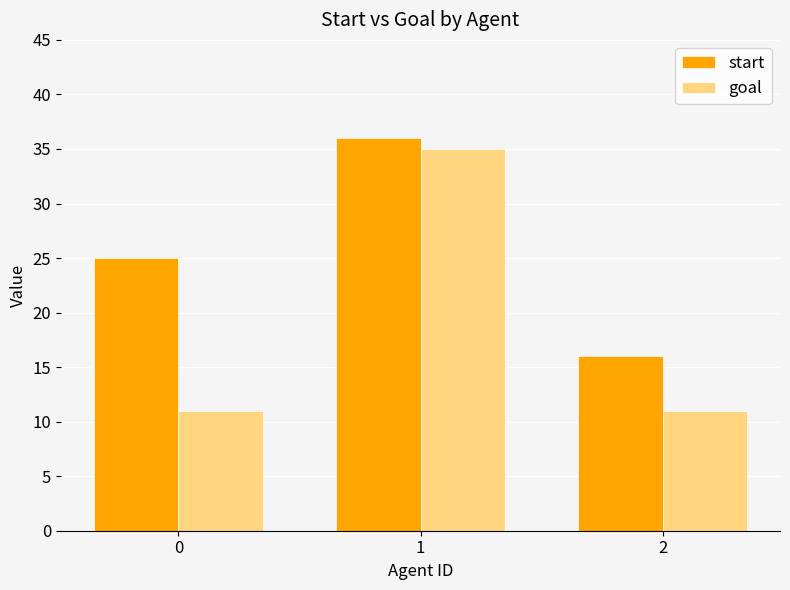

What are all the series names shown in the legend?

start, goal